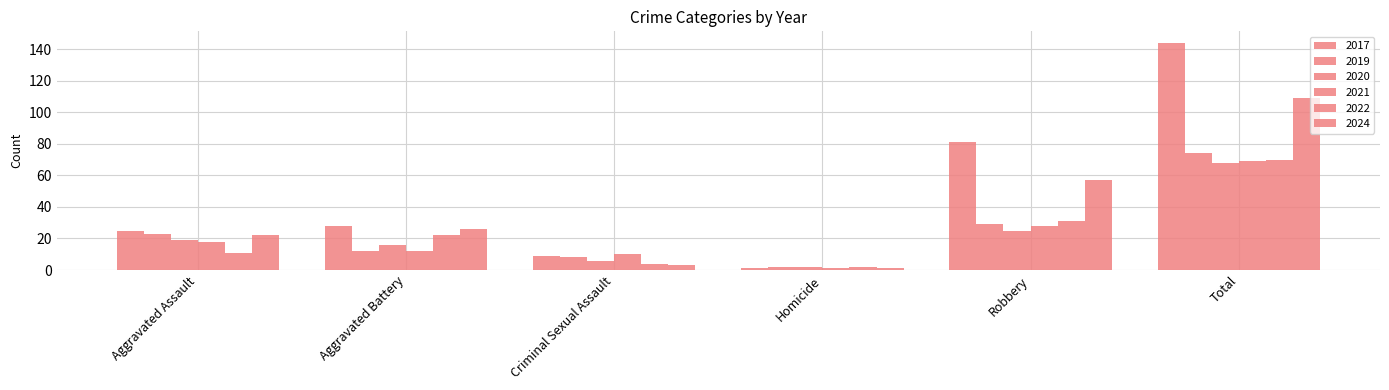

How many values in the 2017 series are below 28?

3